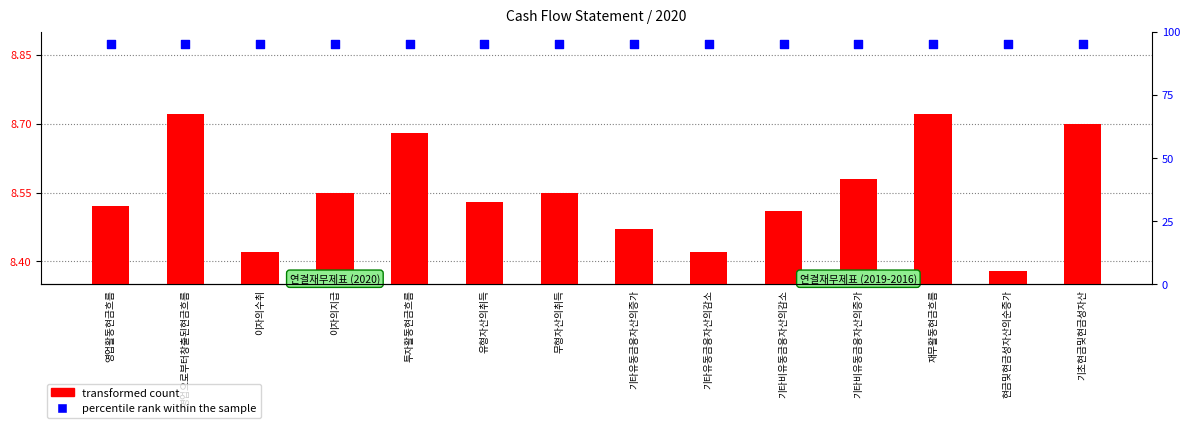

Which series has the largest total across all categories?

percentile rank within the sample